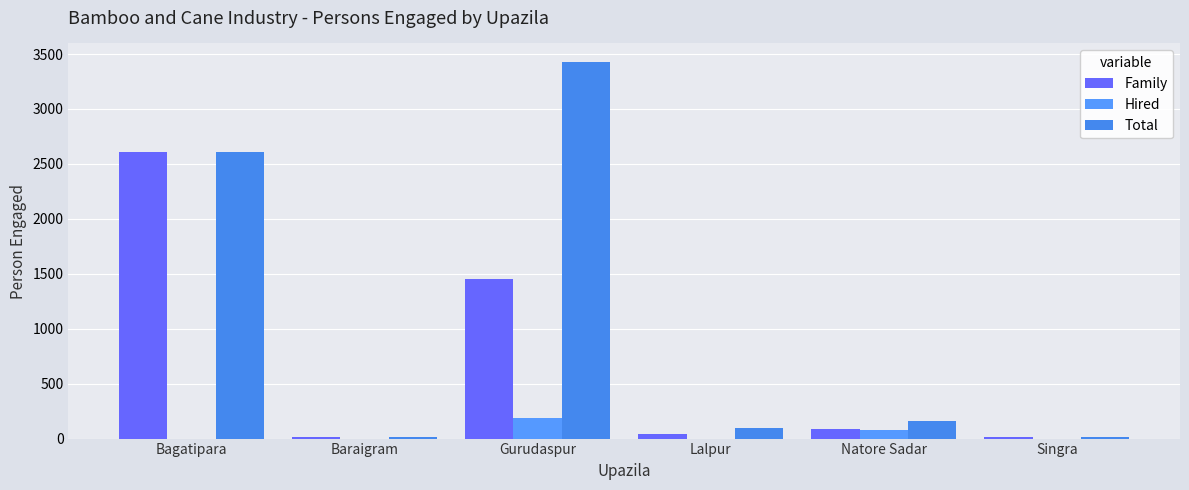

What are all the series names shown in the legend?

Family, Hired, Total